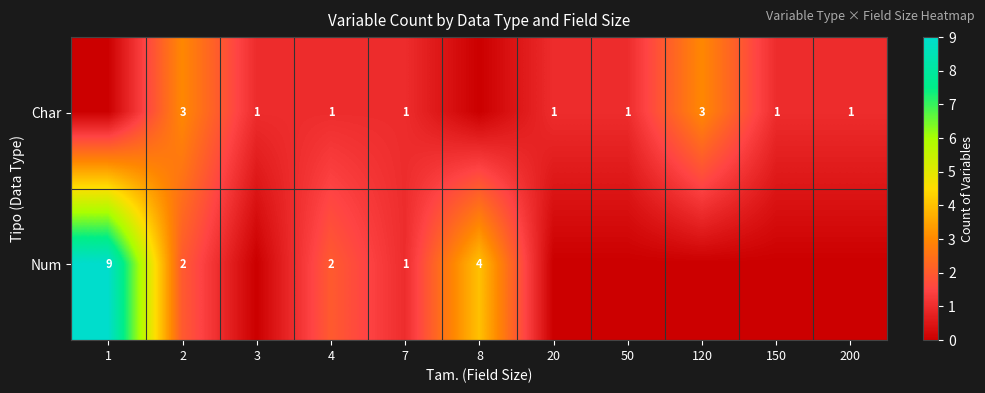

The Char series shows 1 at 20. True or false?

True